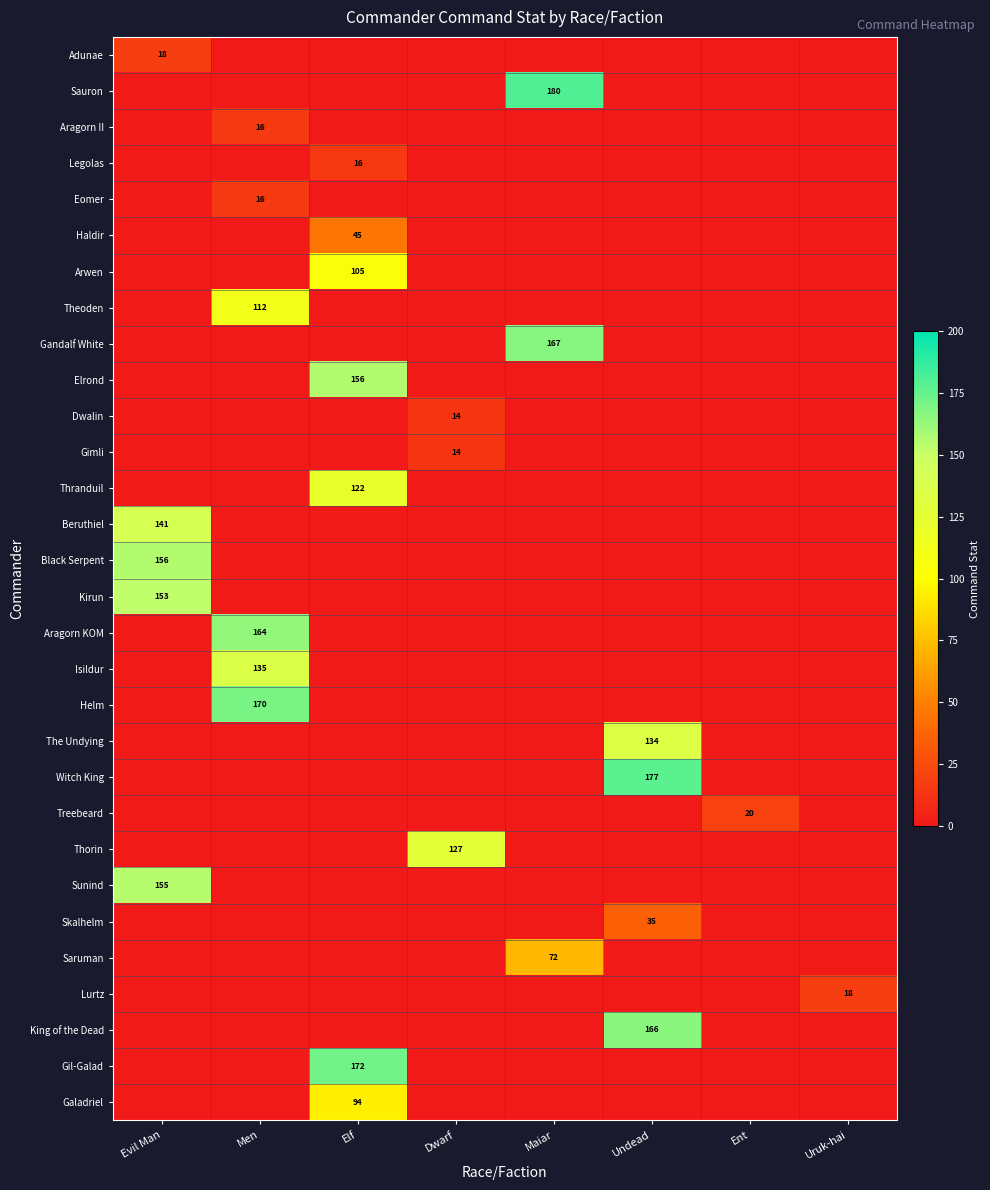

The Treebeard series shows 20 at Ent. True or false?

True